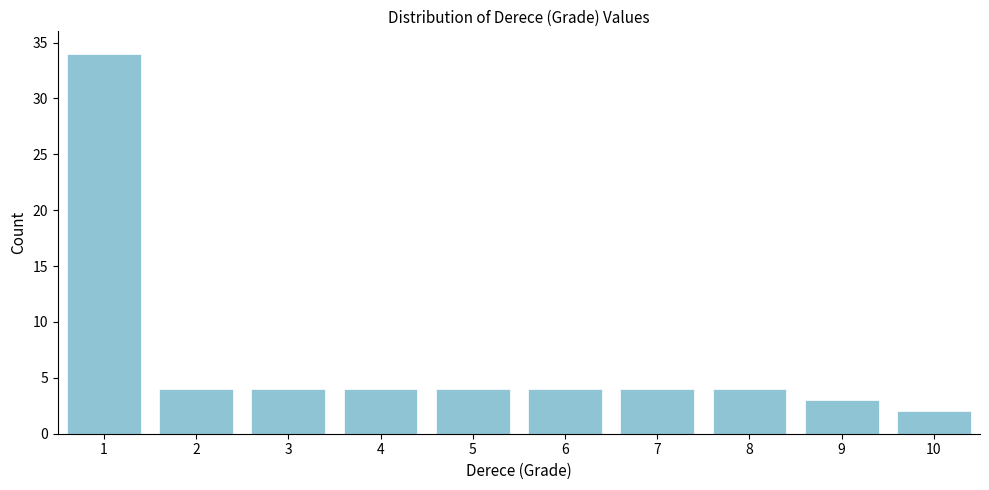

Reading left to right, transcribe all the data shown in this chart.

1=34	2=4	3=4	4=4	5=4	6=4	7=4	8=4	9=3	10=2